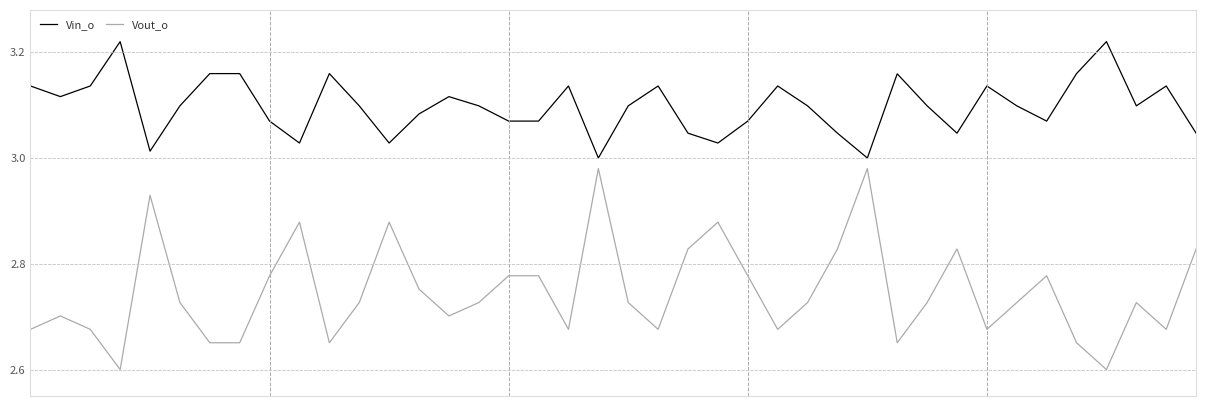

List the series in order of their peak value, lowest first.

Vout_o, Vin_o